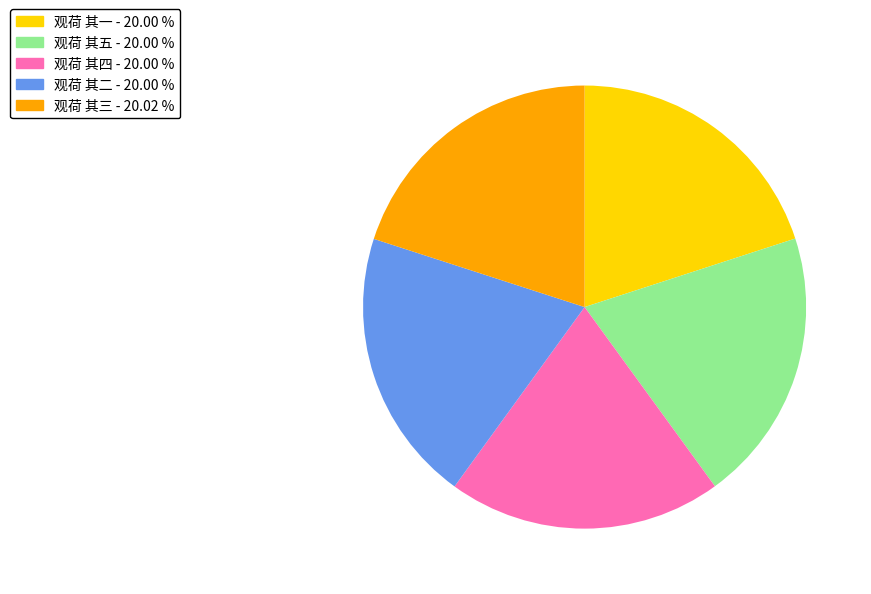

Does 观荷 其一 account for over 50% of the chart?

No